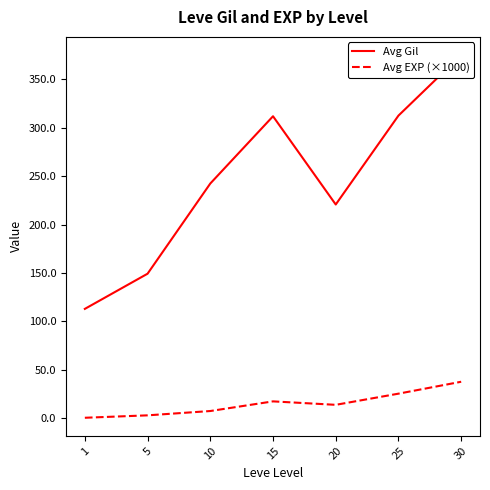

Does the chart display data point markers on the line(s)?

No